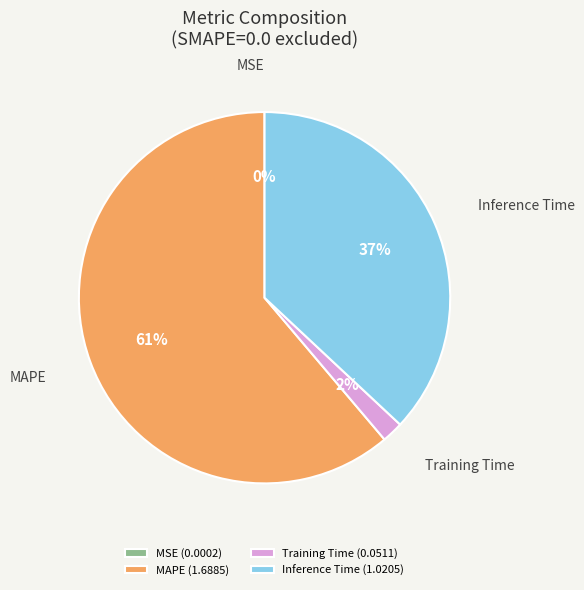

Does Training Time represent more than half of the total?

No